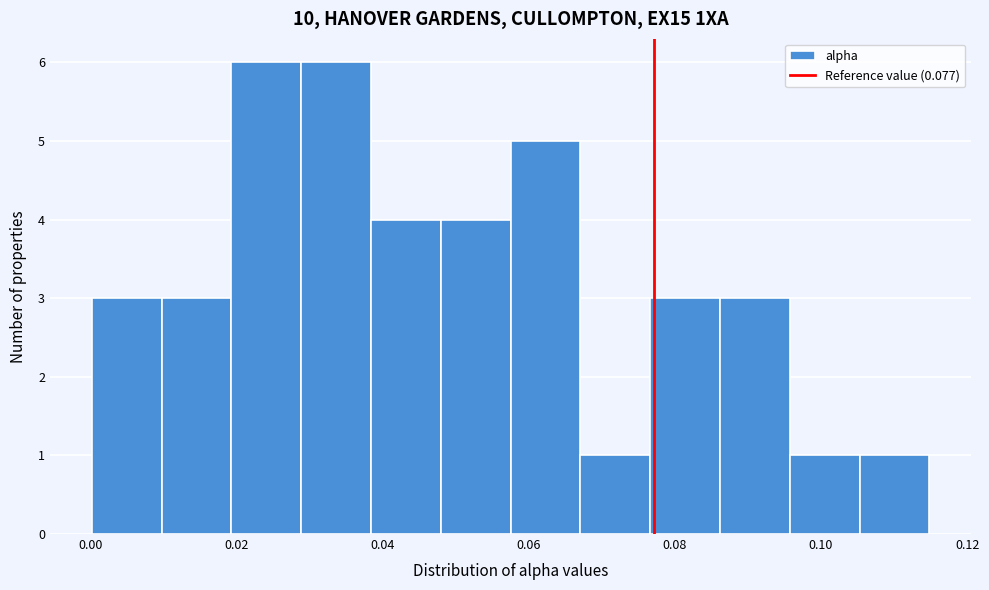

Reading left to right, transcribe this chart: for each bar, give the range it covers on the x-axis and its height. Neither the bar edges nor the heights are printed on the chart, so give them approximately, as read against the axes.

0.000 to 0.010: 3
0.010 to 0.020: 3
0.020 to 0.028: 6
0.028 to 0.038: 6
0.038 to 0.048: 4
0.048 to 0.058: 4
0.058 to 0.068: 5
0.068 to 0.076: 1
0.076 to 0.086: 3
0.086 to 0.096: 3
0.096 to 0.106: 1
0.106 to 0.114: 1